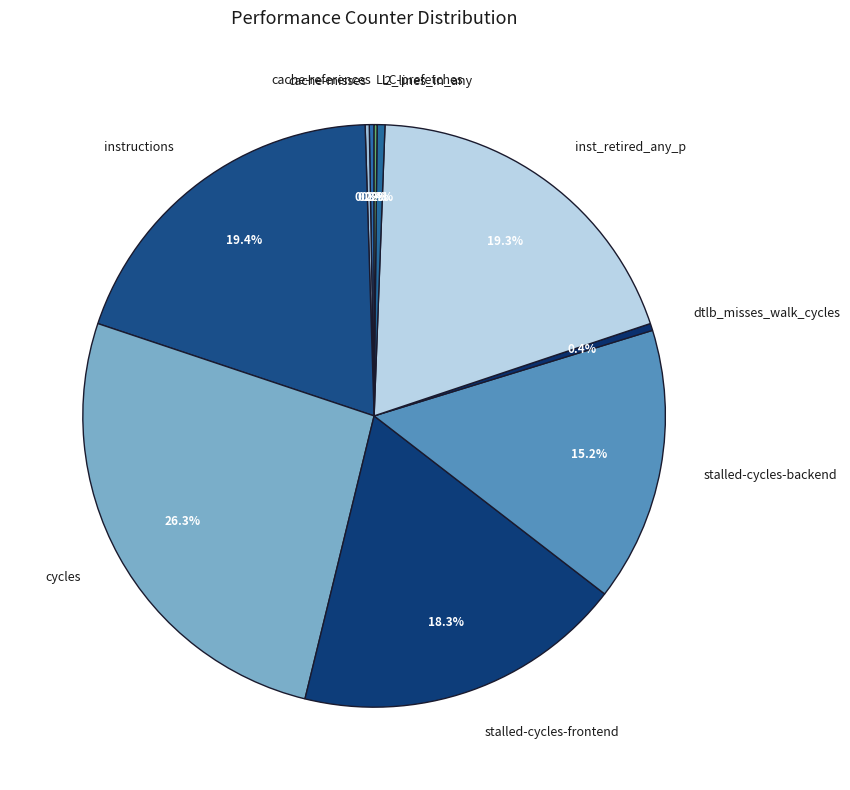

To the nearest percent, what is the average slice percentage?

10%